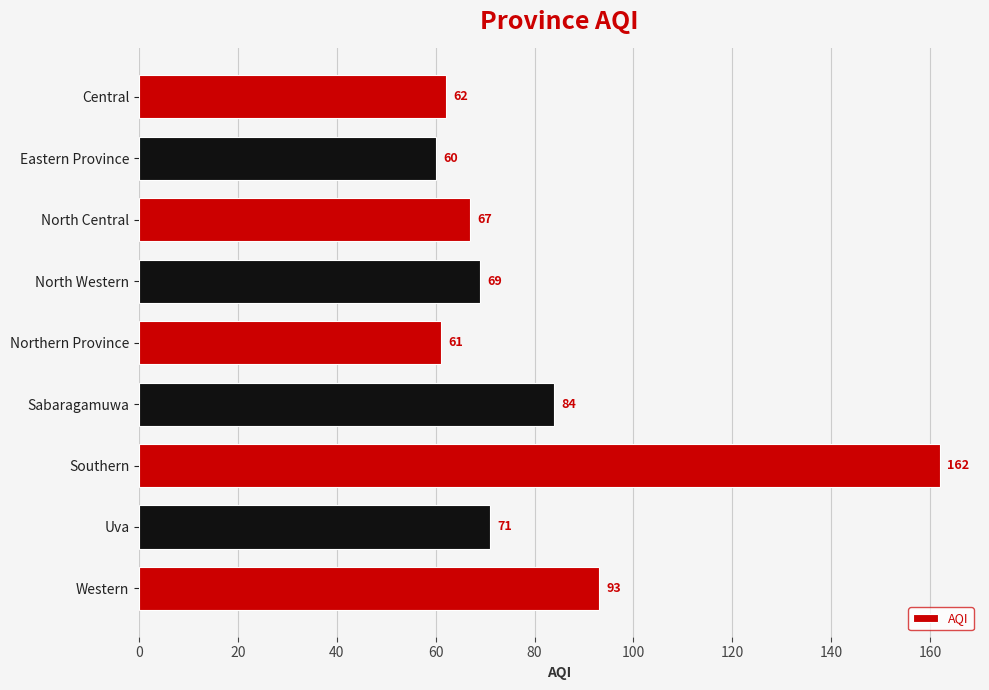

The chart shows a value of 60 at Eastern Province. True or false?

True